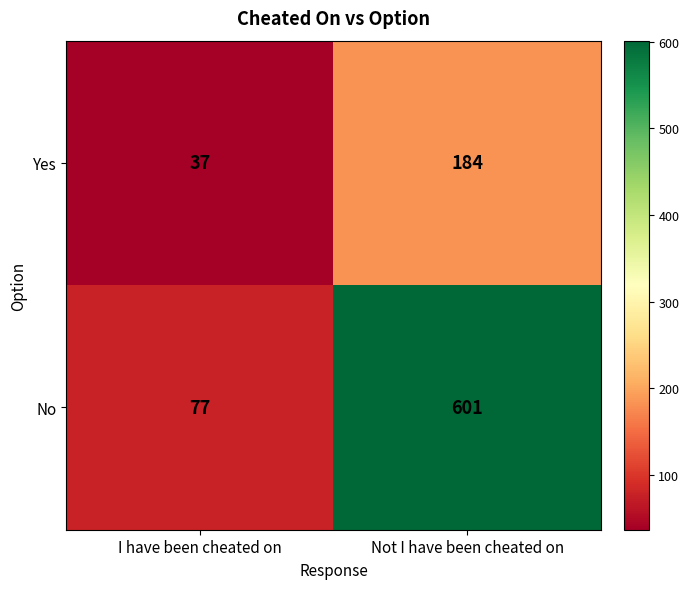

What is the difference between the highest and lowest values at Not I have been cheated on?

417